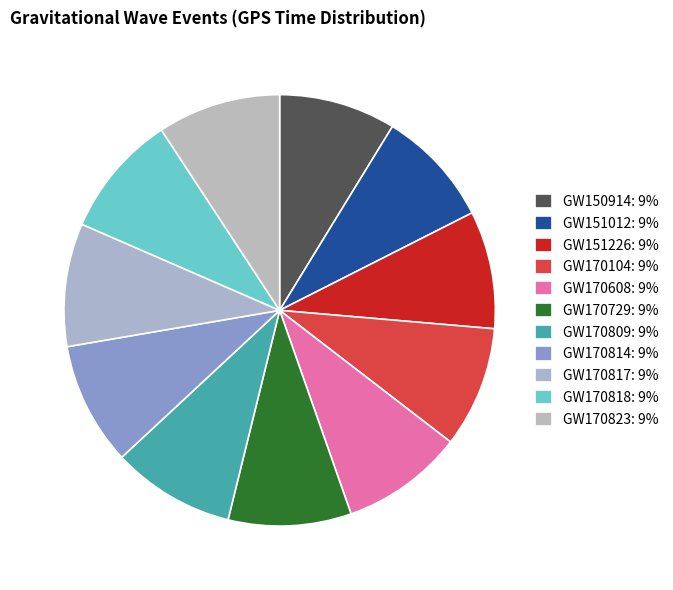

Is there any slice that represents more than half of the pie?

No